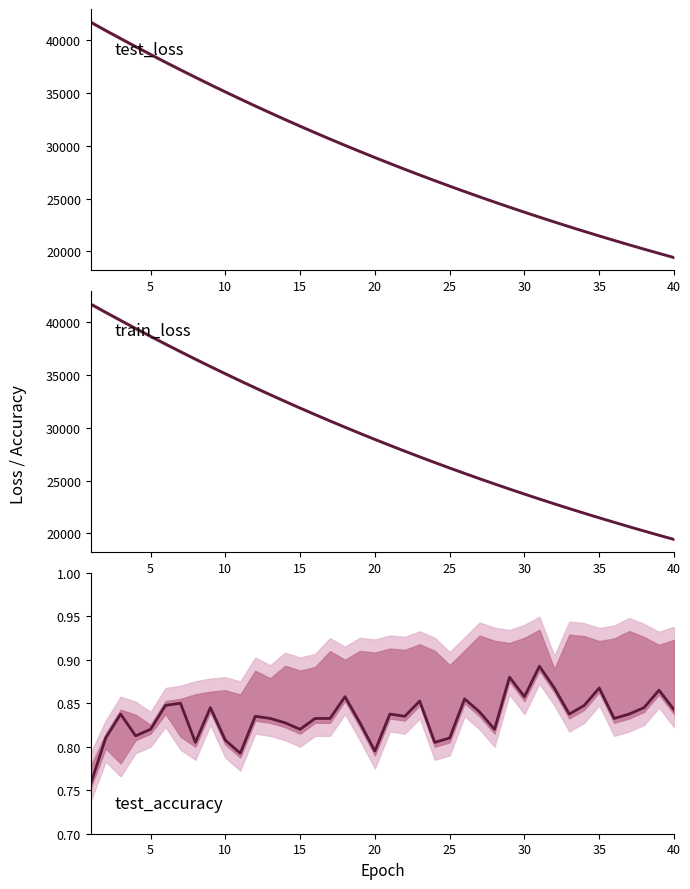

The test_accuracy series shows 0.2 at 38. True or false?

False